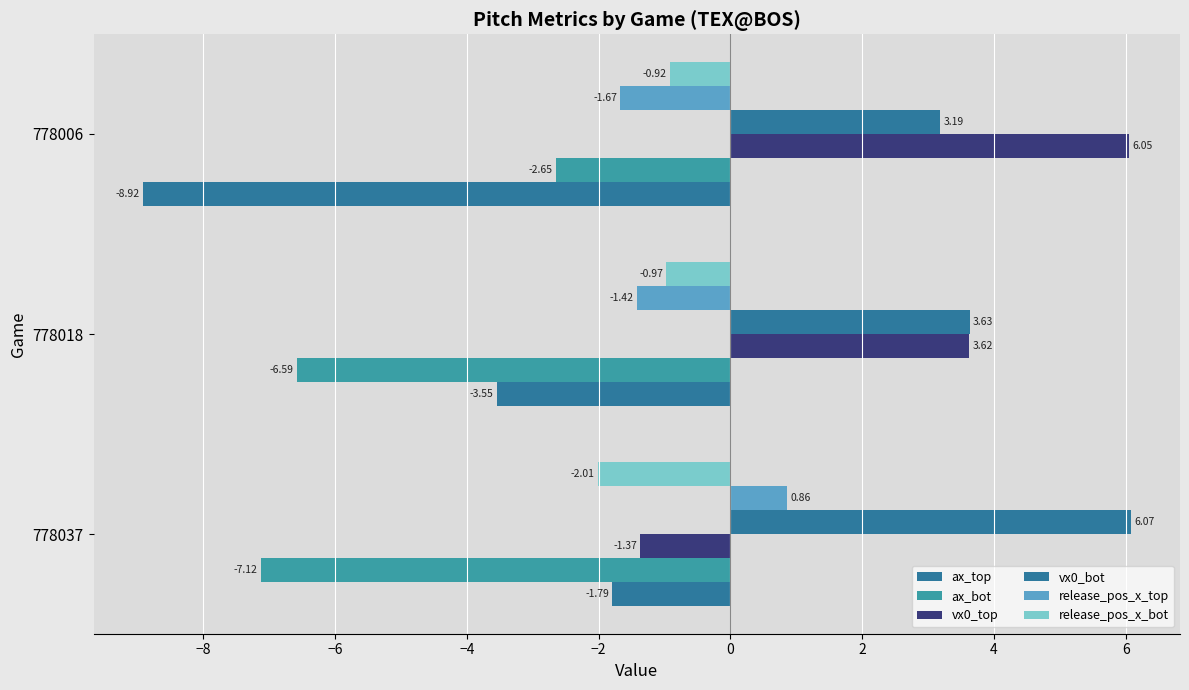

What is the value of the vx0_bot bar at the 1st from the left?

6.1